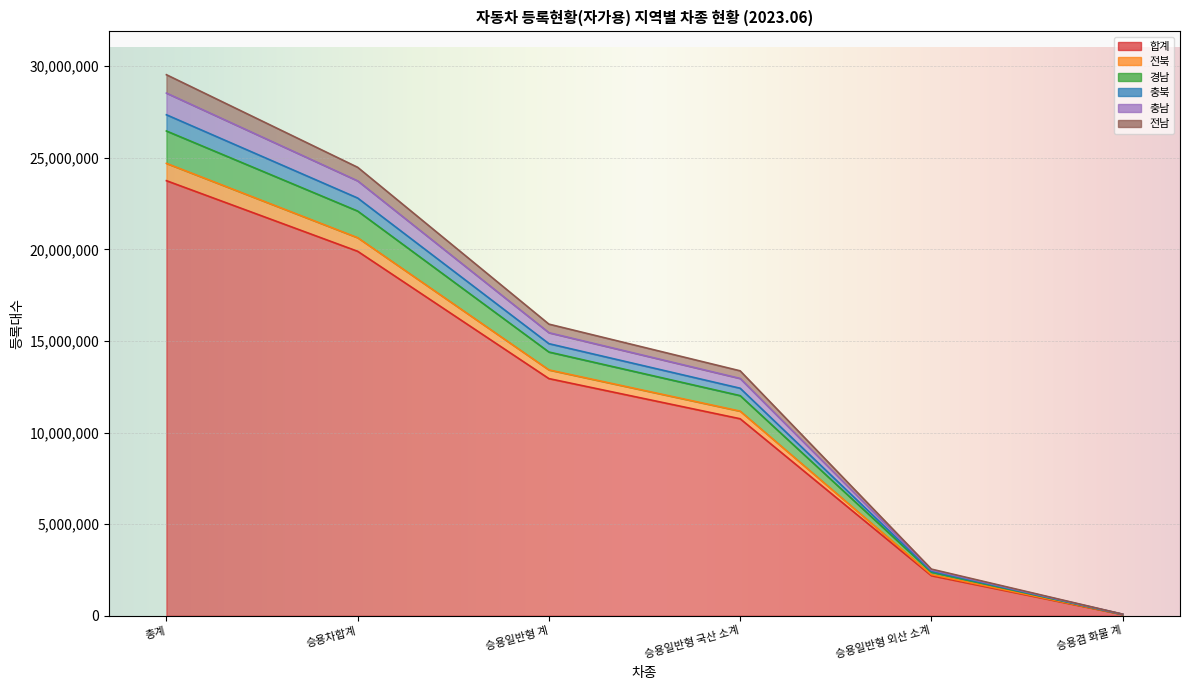

What is the smallest value displayed?

73197